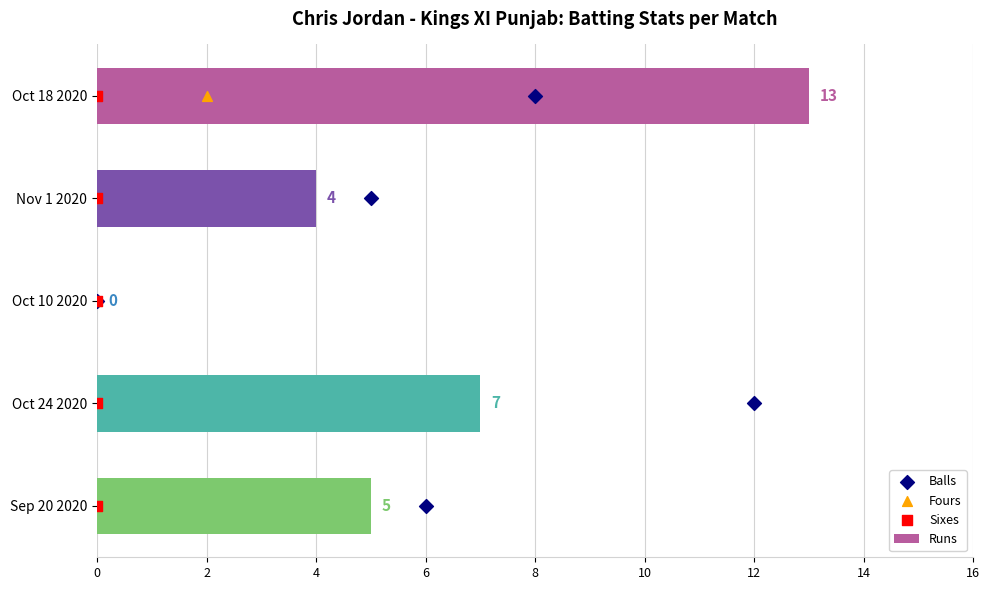

Is it true that Runs equals 7 at Oct 24 2020?

True